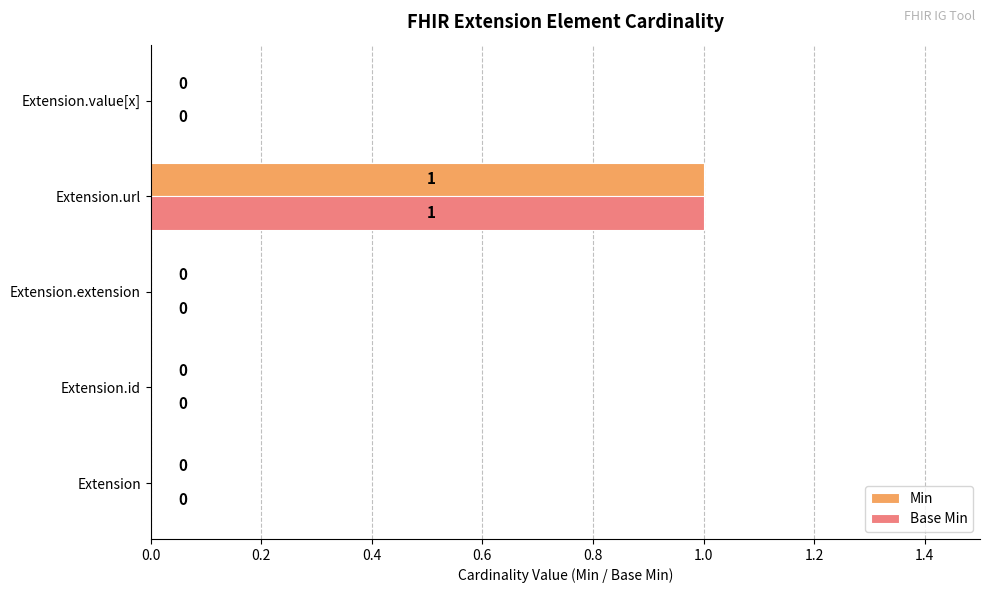

The value of Base Min at Extension.url is 1. True or false?

True